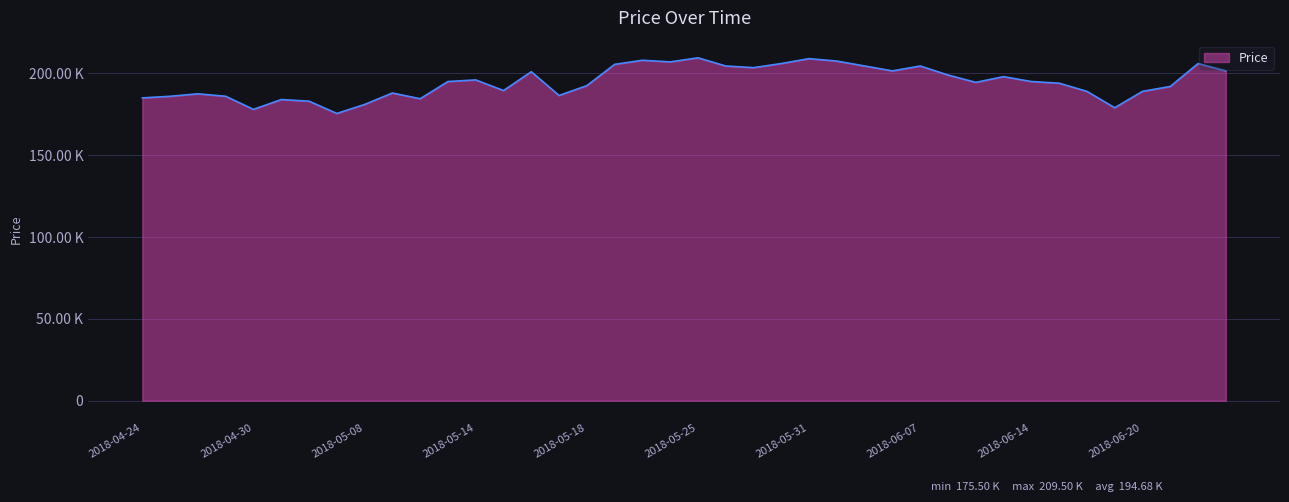

Does the chart display data point markers on the line(s)?

No